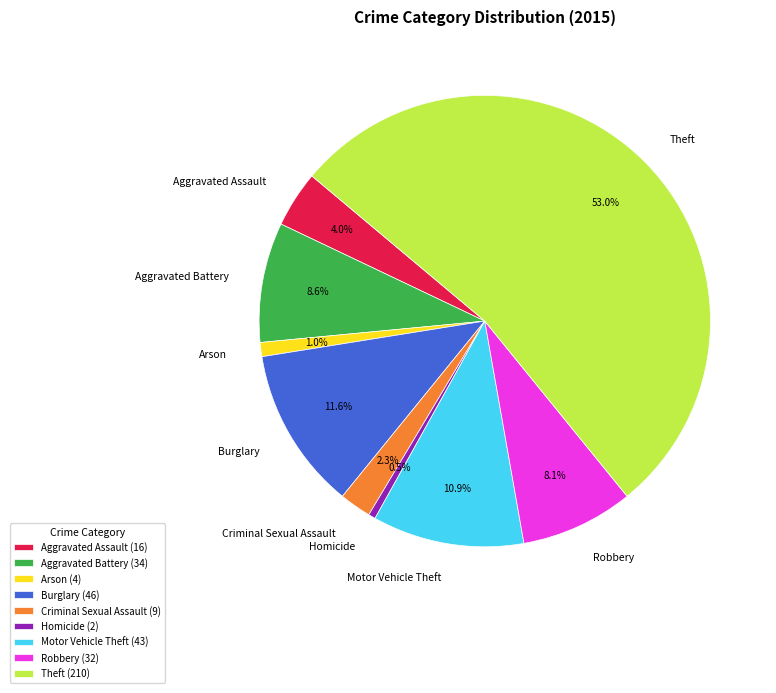

Does Theft account for over 50% of the chart?

Yes